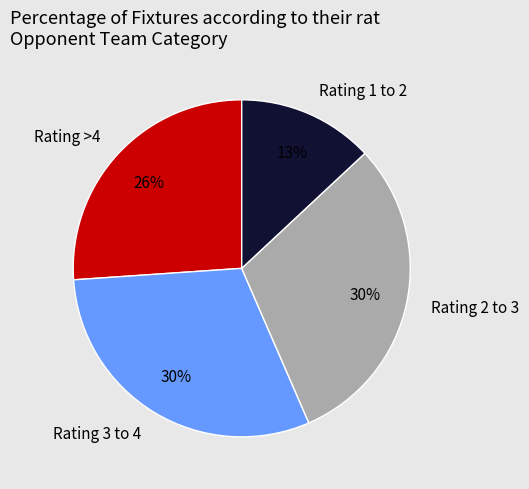

Do Rating 3 to 4 and Rating 1 to 2 together represent more than half of the pie?

No